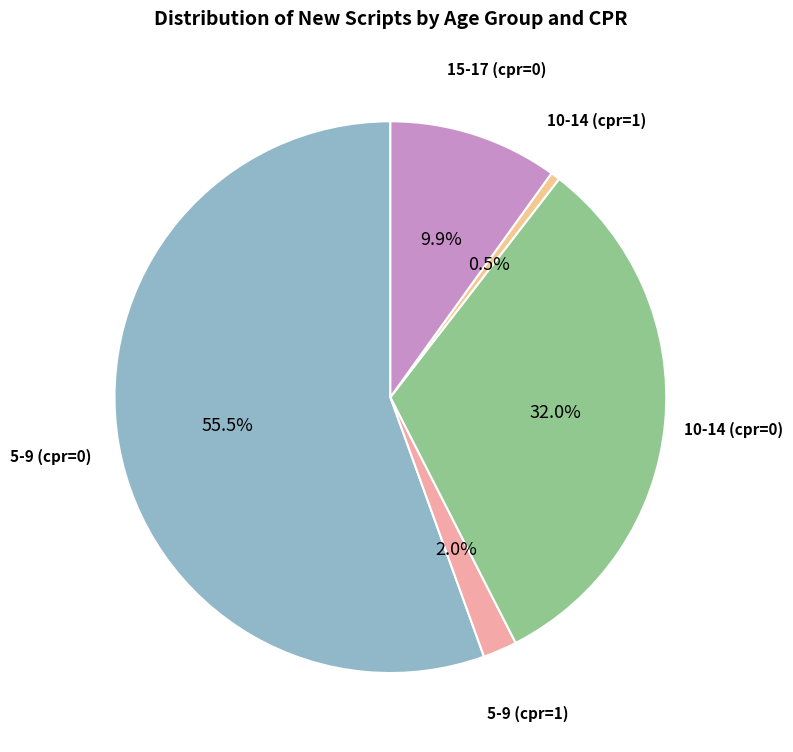

Does any single category account for the majority?

Yes